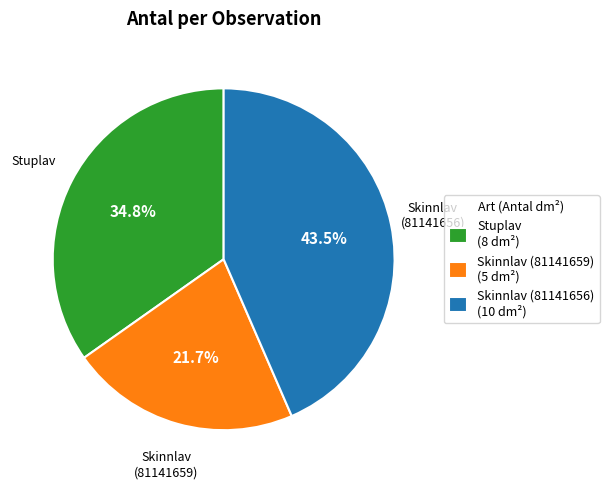

Which category has the smallest portion of the pie?

Skinnlav (81141659) (5 dm²)